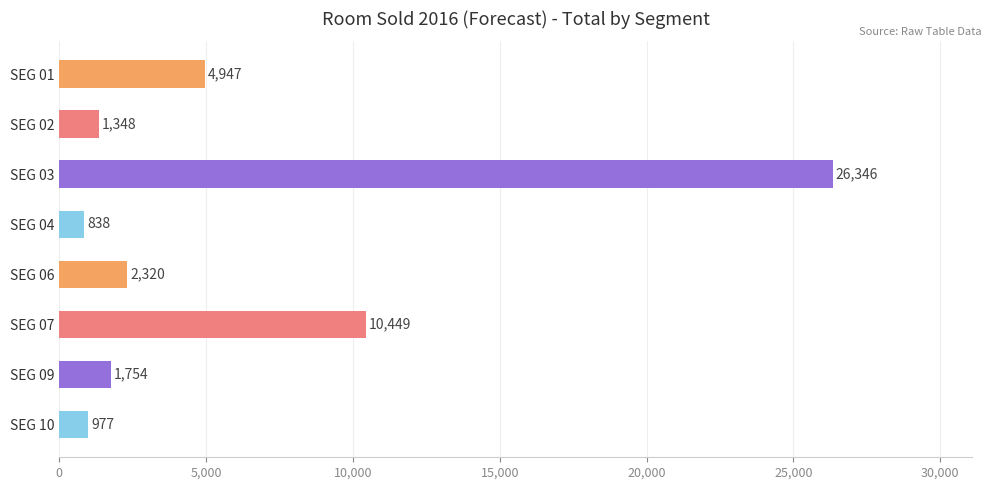

How many values are below 2320?

4